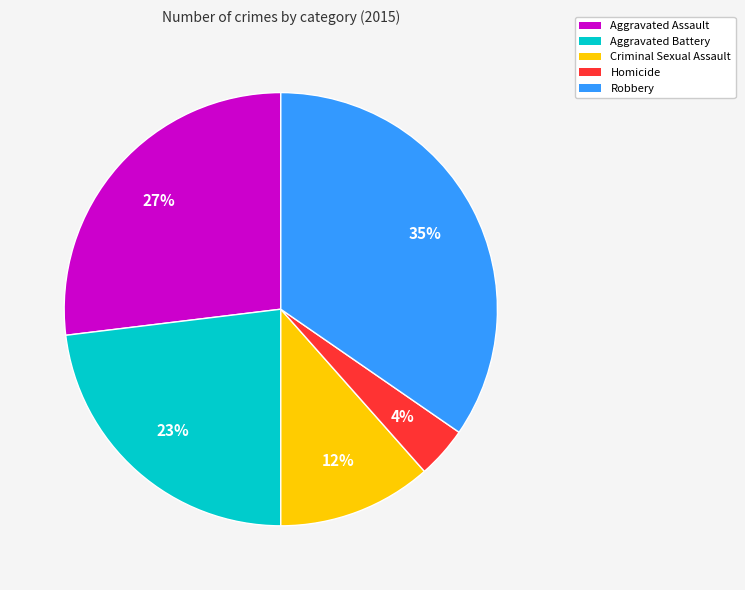

Combined, do Aggravated Assault and Robbery account for over 50%?

Yes